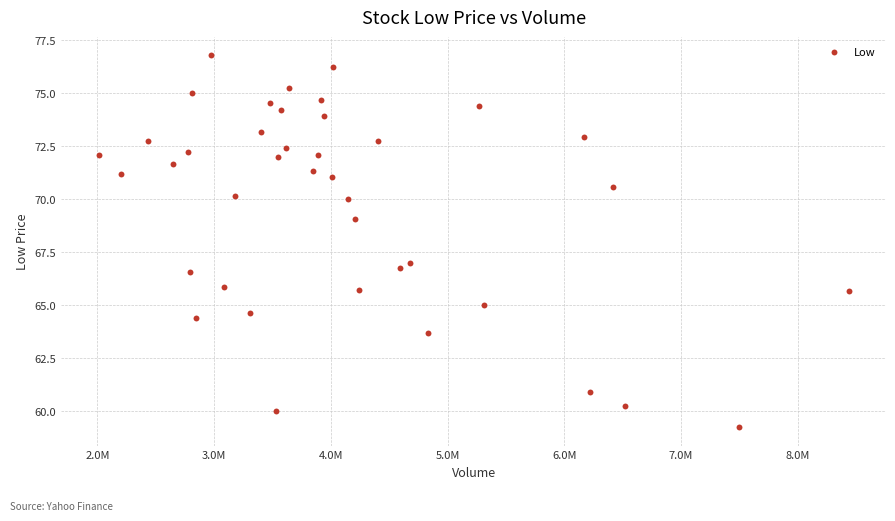

What is the range of Y values (max minus min)?

17.5